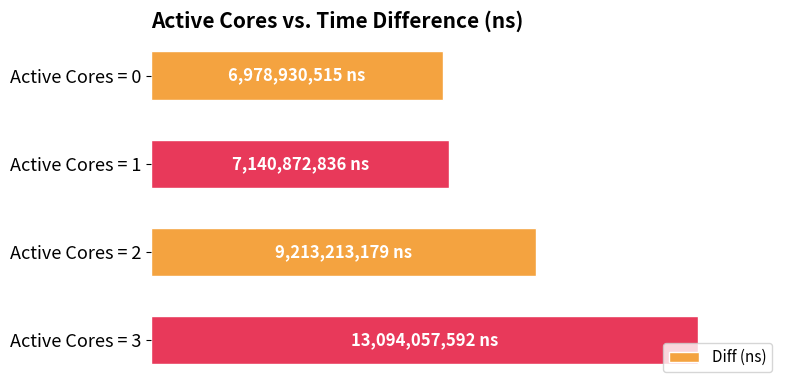

Does the chart contain any negative values?

No